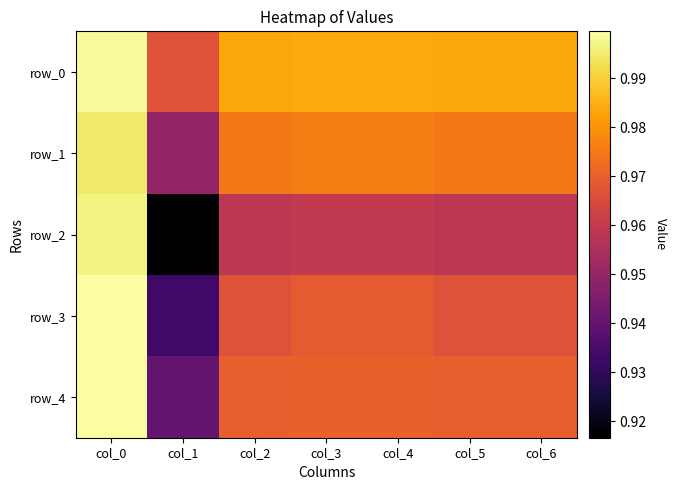

Is the value of row_4 at col_0 greater than the value of row_3 at col_5?

Yes